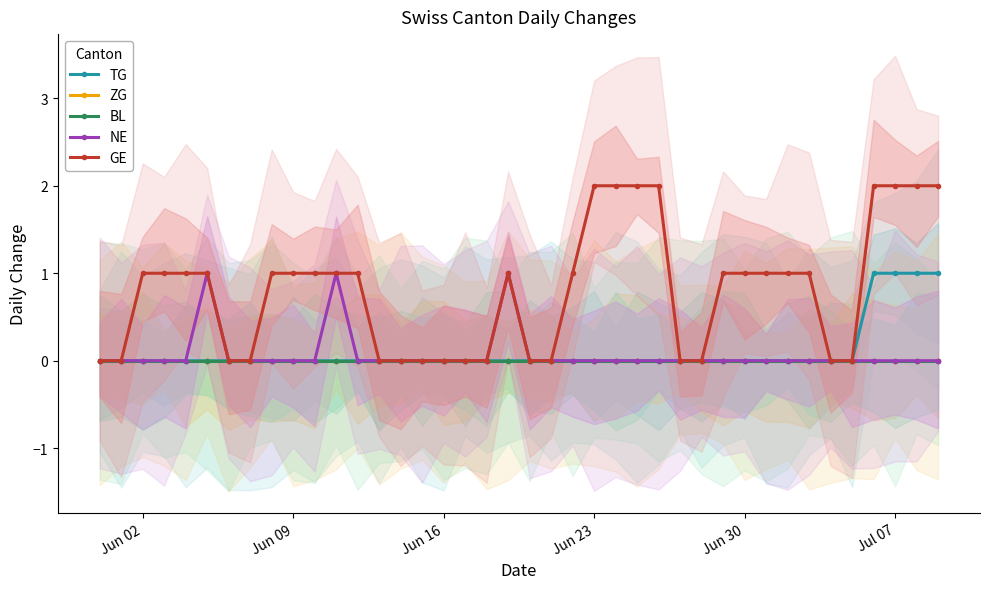

Reading left to right, what are all the values shown in this chart?

TG: 0	0	0	0	0	0	0	0	0	0	0	0	0	0	0	0	0	0	0	0	0	0	0	0	0	0	0	0	0	0	0	0	0	0	0	0	1	1	1	1
ZG: 0	0	0	0	0	0	0	0	0	0	0	0	0	0	0	0	0	0	0	0	0	0	0	0	0	0	0	0	0	0	0	0	0	0	0	0	0	0	0	0
BL: 0	0	0	0	0	0	0	0	0	0	0	0	0	0	0	0	0	0	0	0	0	0	0	0	0	0	0	0	0	0	0	0	0	0	0	0	0	0	0	0
NE: 0	0	0	0	0	1	0	0	0	0	0	1	0	0	0	0	0	0	0	1	0	0	0	0	0	0	0	0	0	0	0	0	0	0	0	0	0	0	0	0
GE: 0	0	1	1	1	1	0	0	1	1	1	1	1	0	0	0	0	0	0	1	0	0	1	2	2	2	2	0	0	1	1	1	1	1	0	0	2	2	2	2